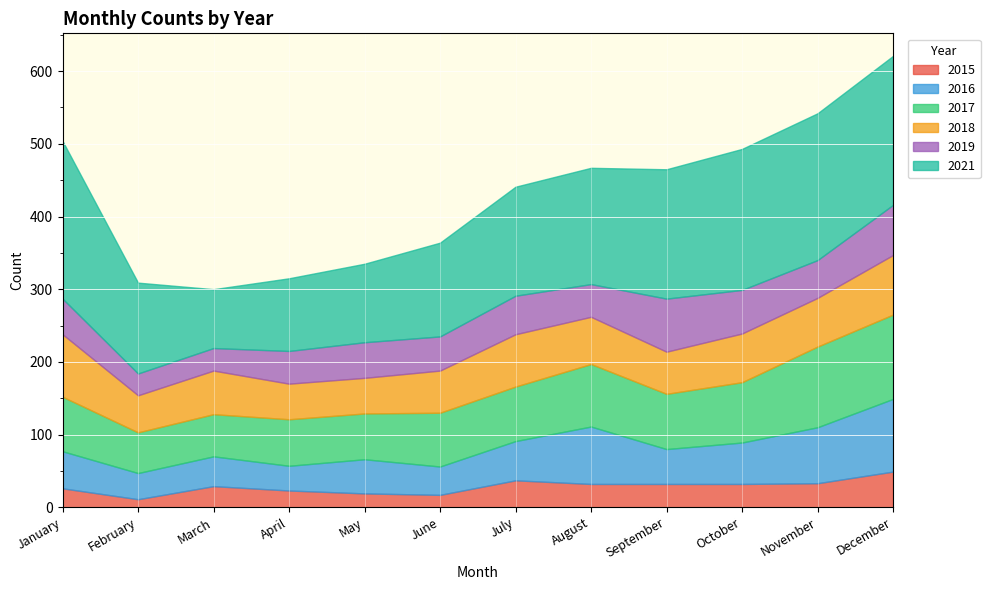

What is the value of the 2021 point at the 3rd from the left?

81